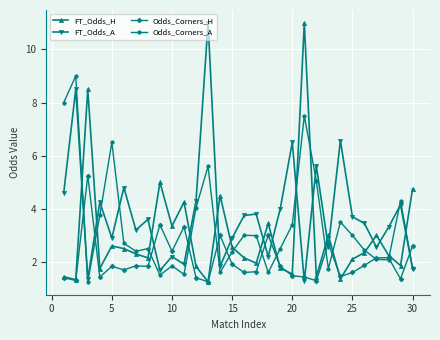

How many interior local peaks does the FT_Odds_A series have?

11